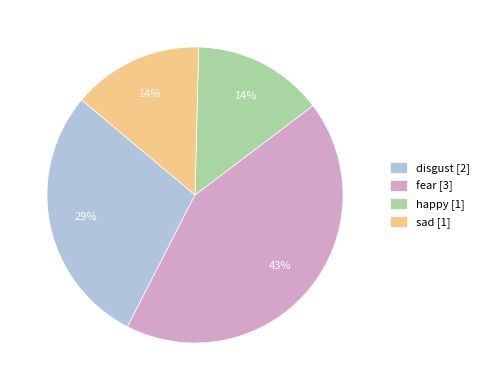

Which slice is the largest?

fear [3]